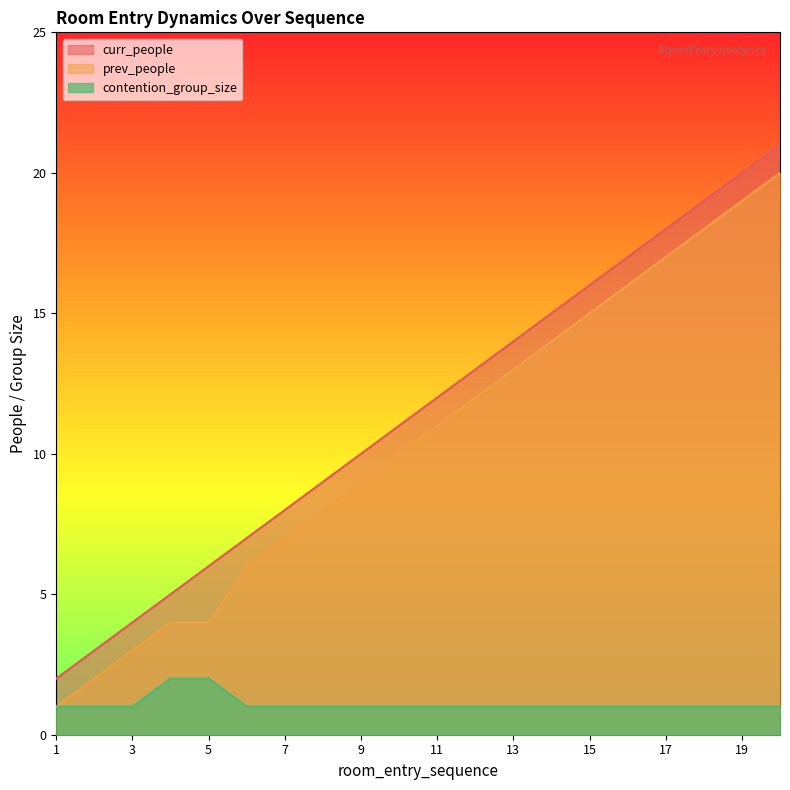

How many lines are shown in the chart?

3